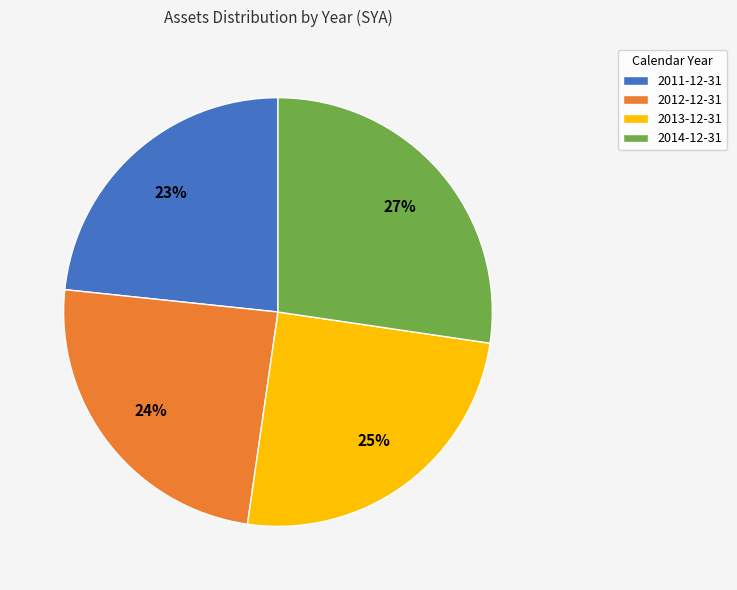

To the nearest percent, what is the difference between the largest and smallest slice percentages?

4%